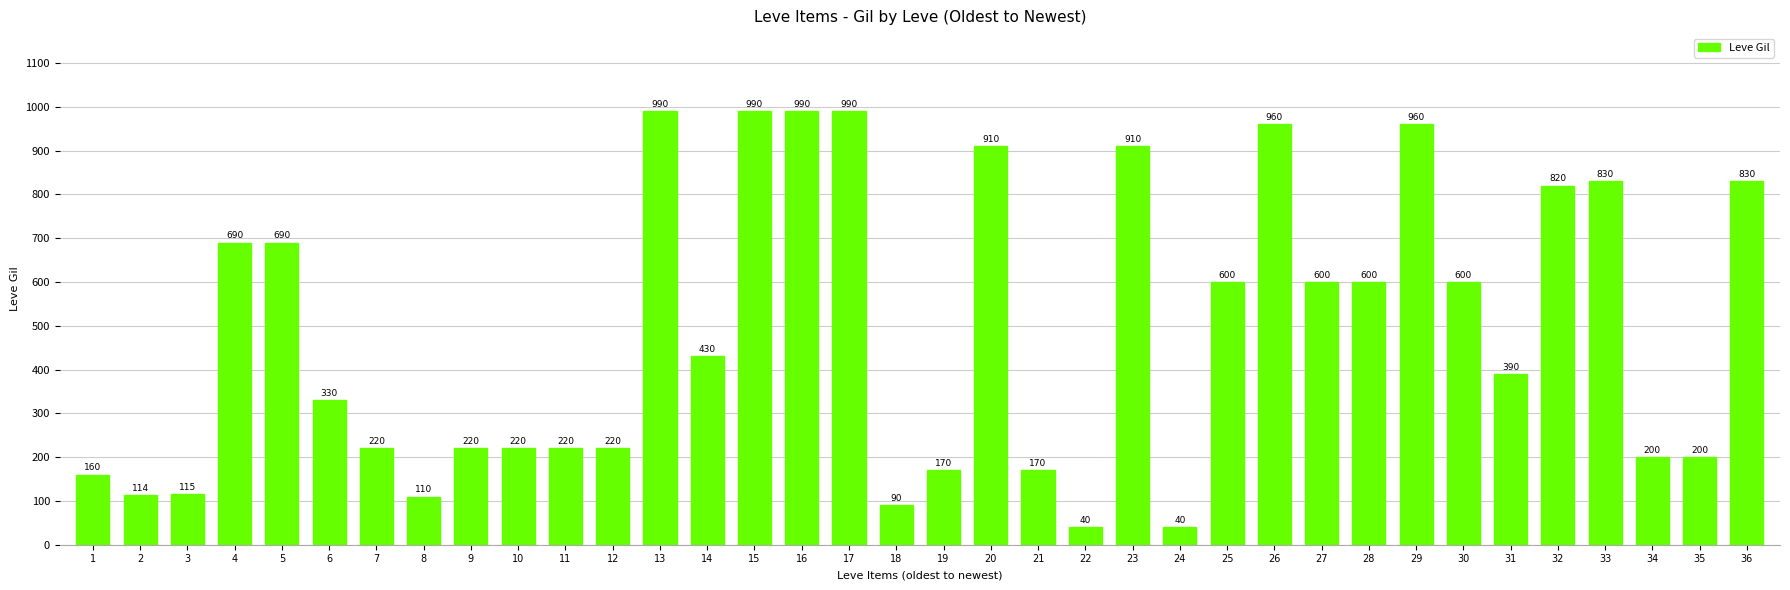

What is the ratio of the value at 17 to the value at 1?

6.2